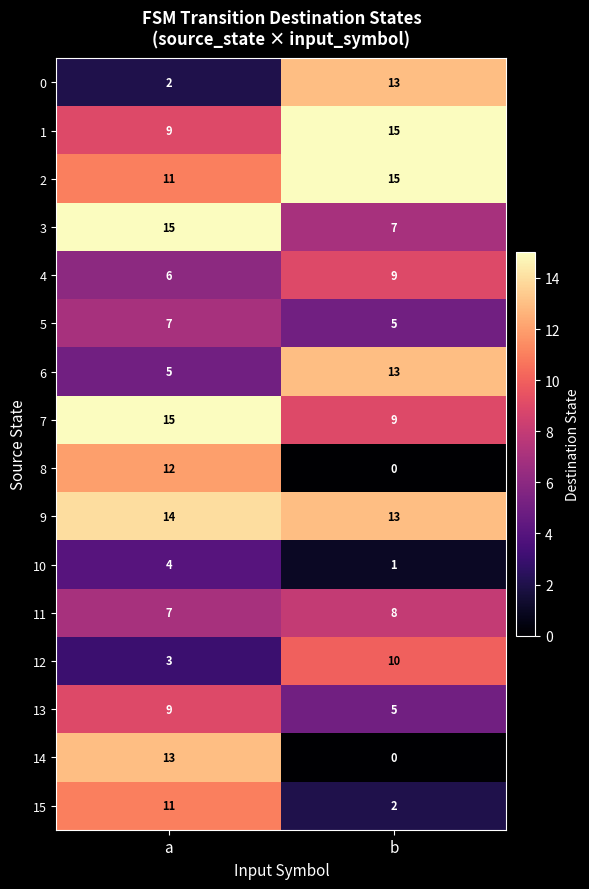

True or false: 0 has a value of 2 at a.

True